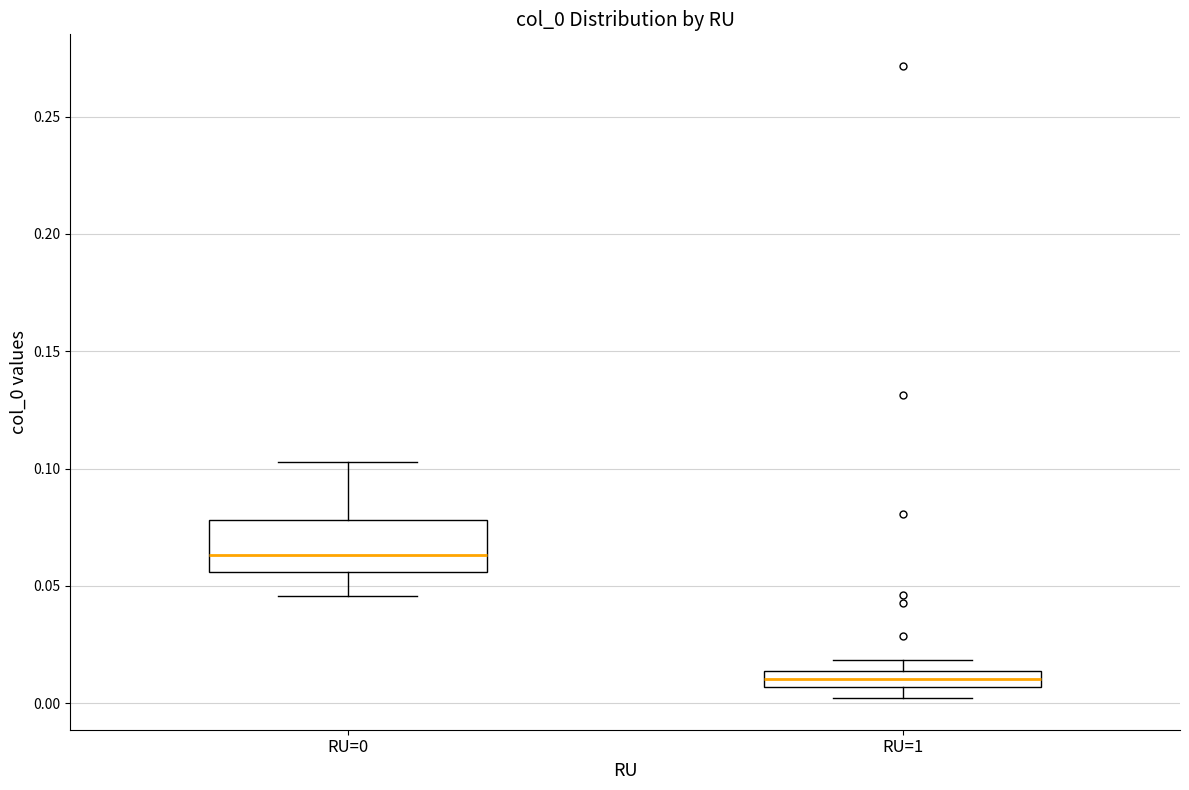

Comparing the boxes themselves (not the whiskers), which one is the tallest?

RU=0